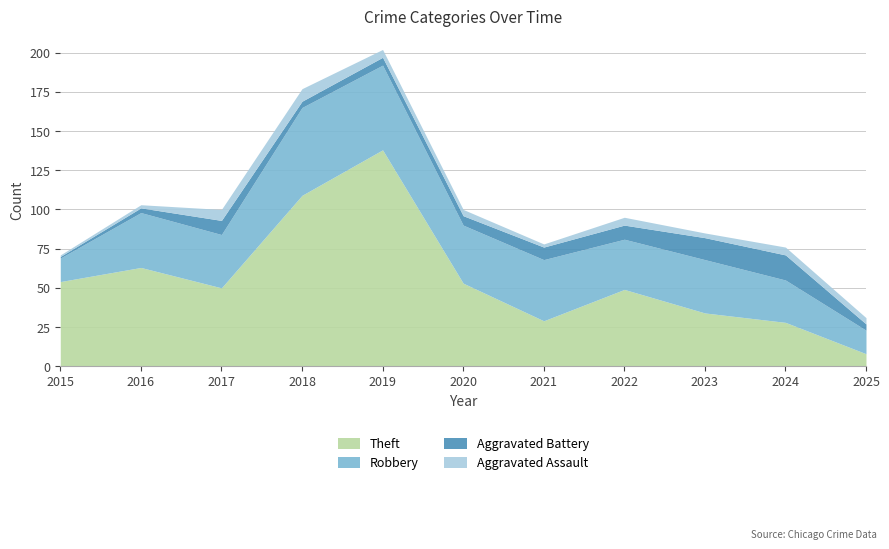

How many lines are shown in the chart?

4